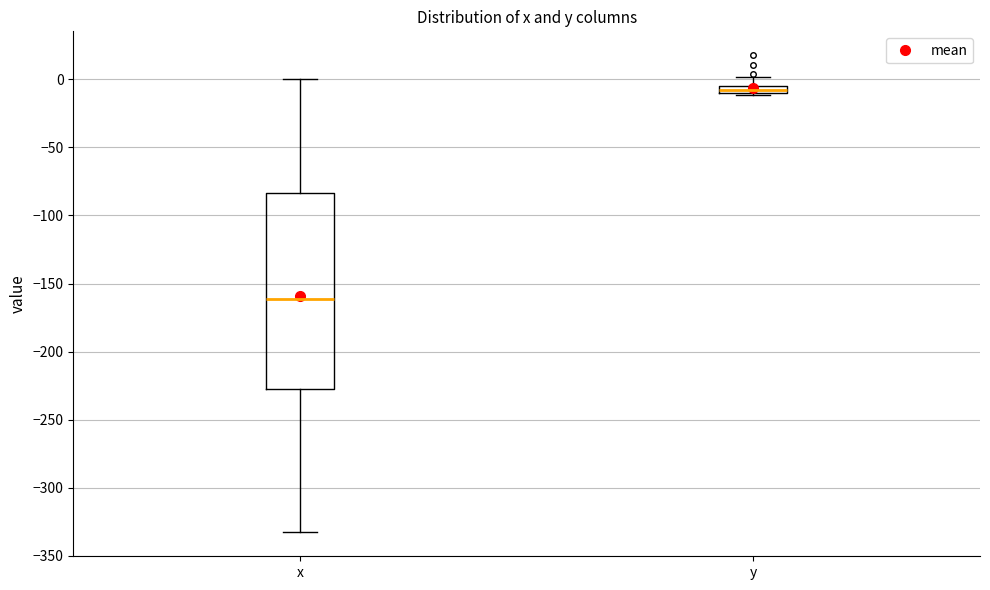

Which box is the tallest, from its lower edge to its upper edge?

x